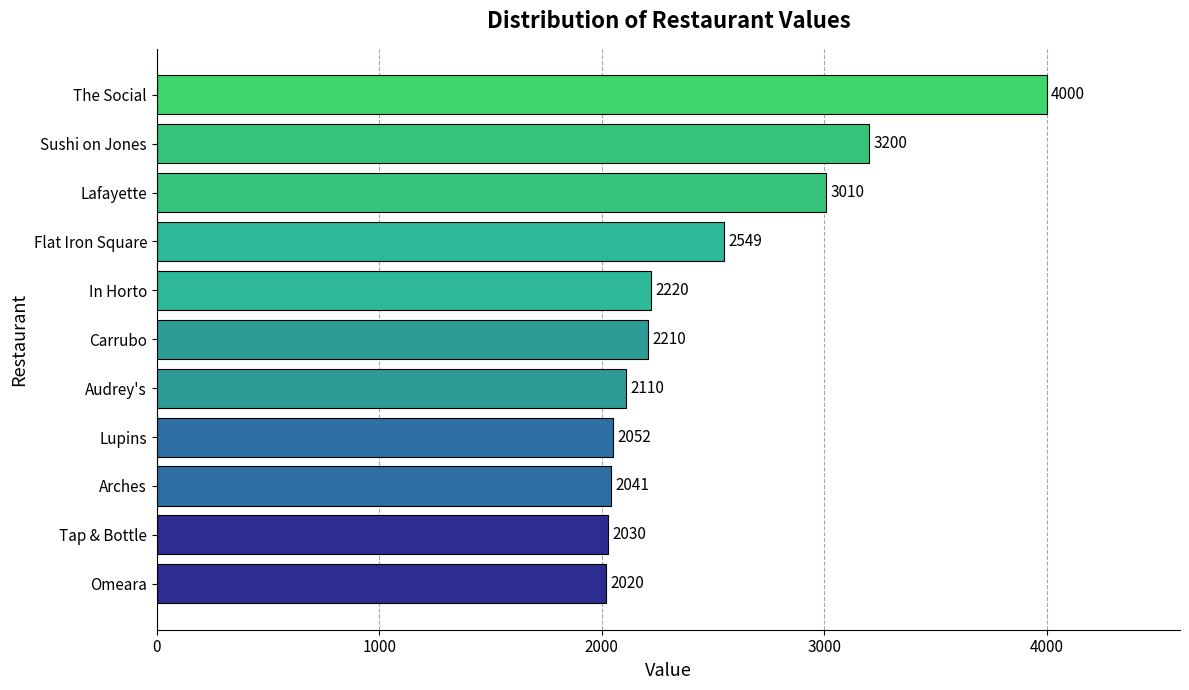

What is the change in value from Arches to Audrey's?

+69